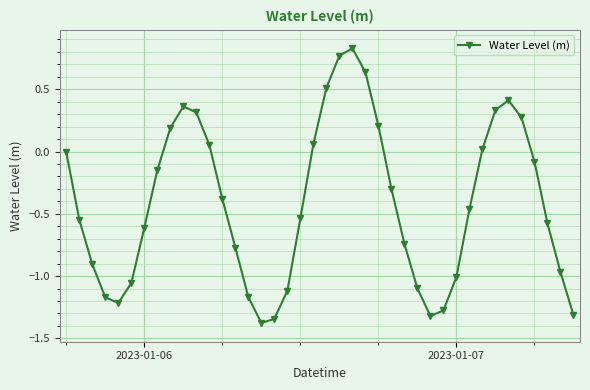

What is the smallest value displayed?

-1.4